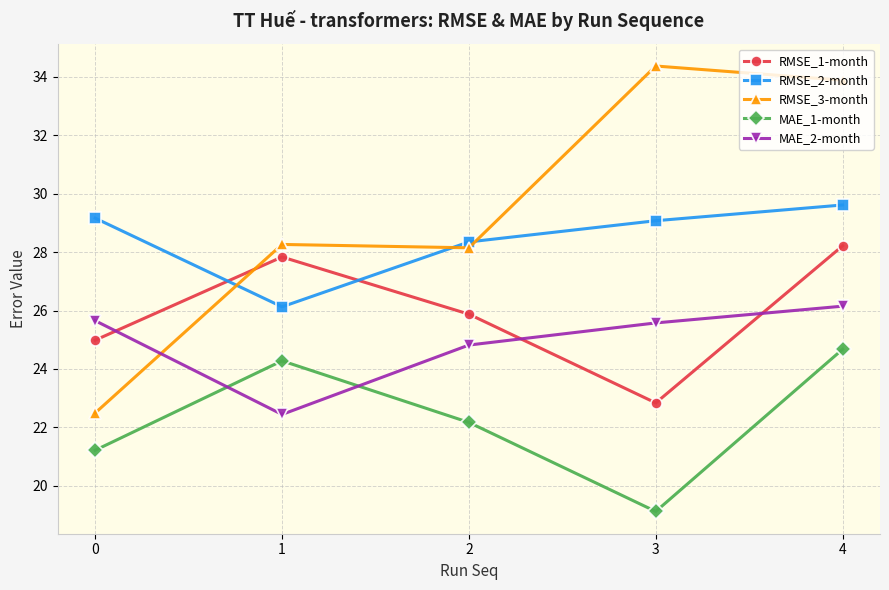

Between which two adjacent categories do RMSE_2-month and RMSE_3-month first intersect?

0 and 1